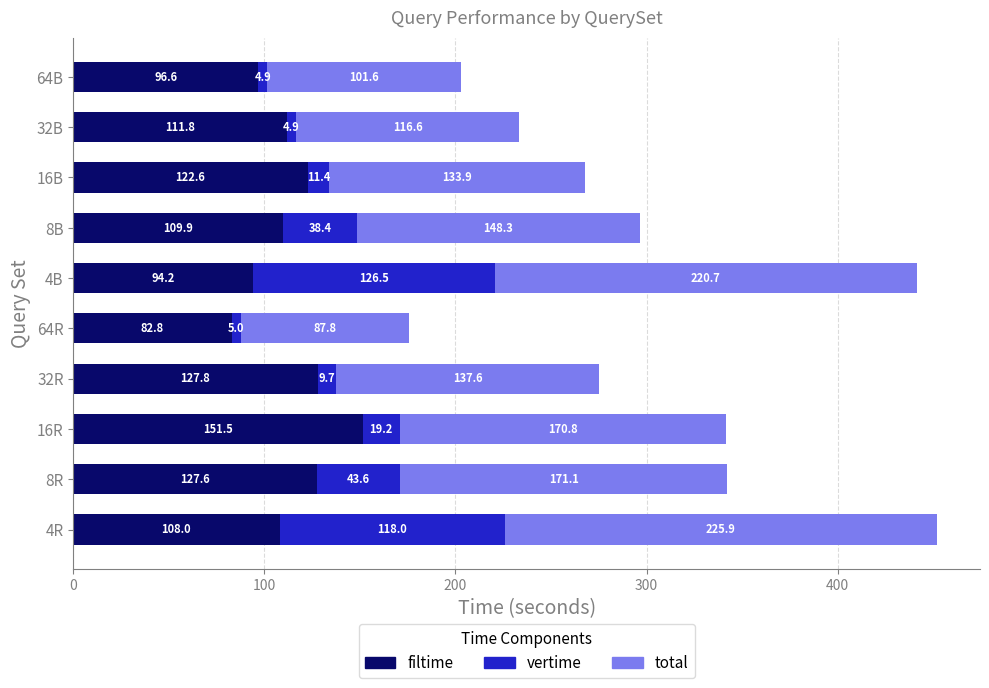

What is the total value across all series at 4R?

451.9